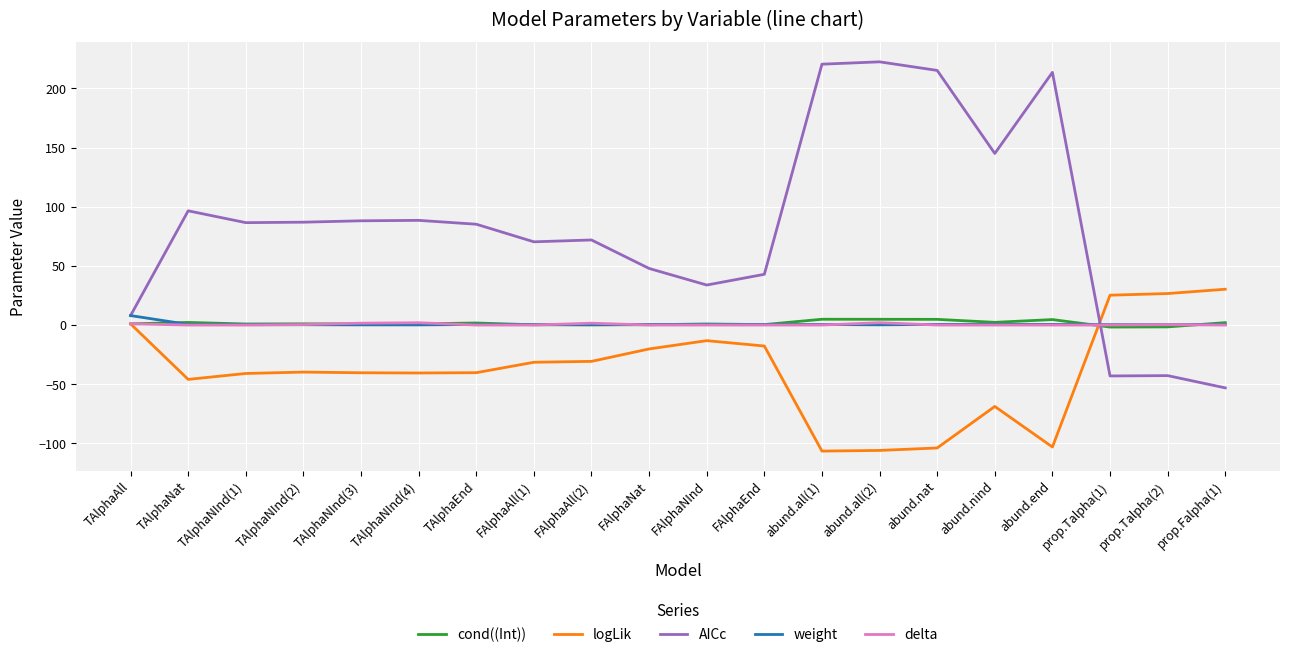

Which series has the largest range (max minus min)?

AICc